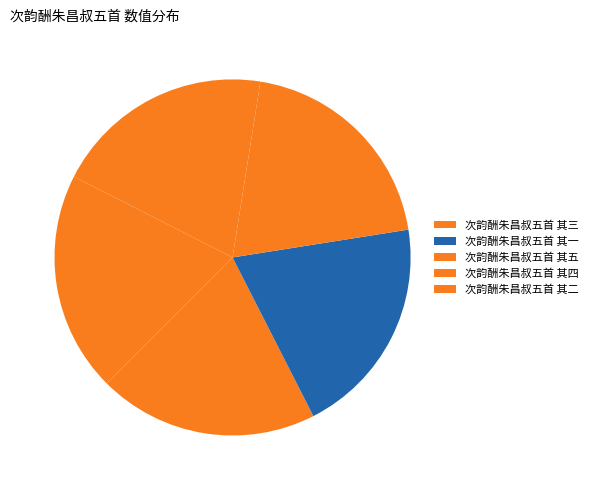

Does any single category account for the majority?

No